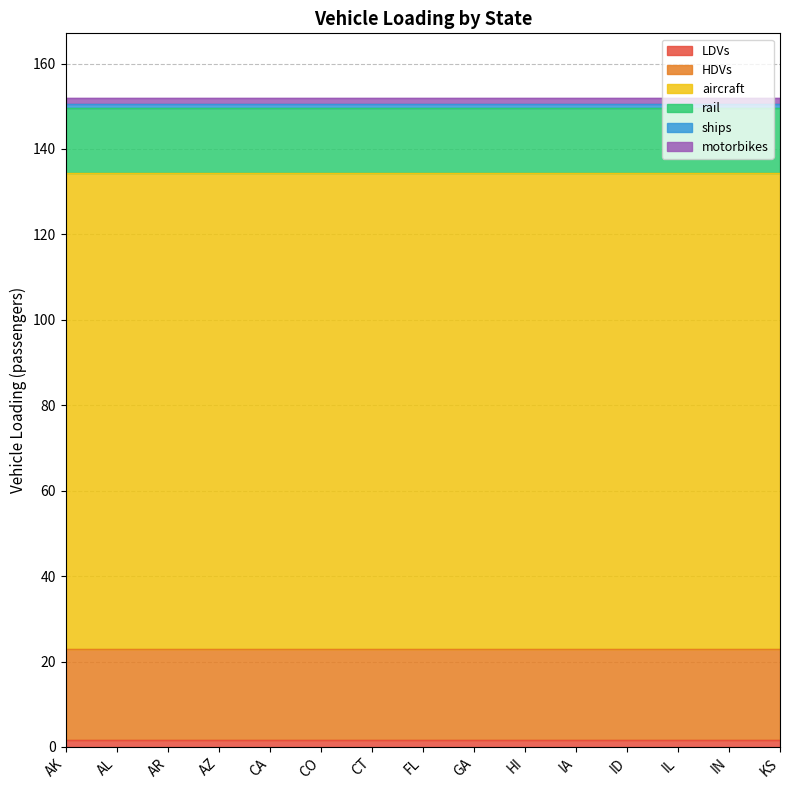

Which series has the largest range (max minus min)?

LDVs